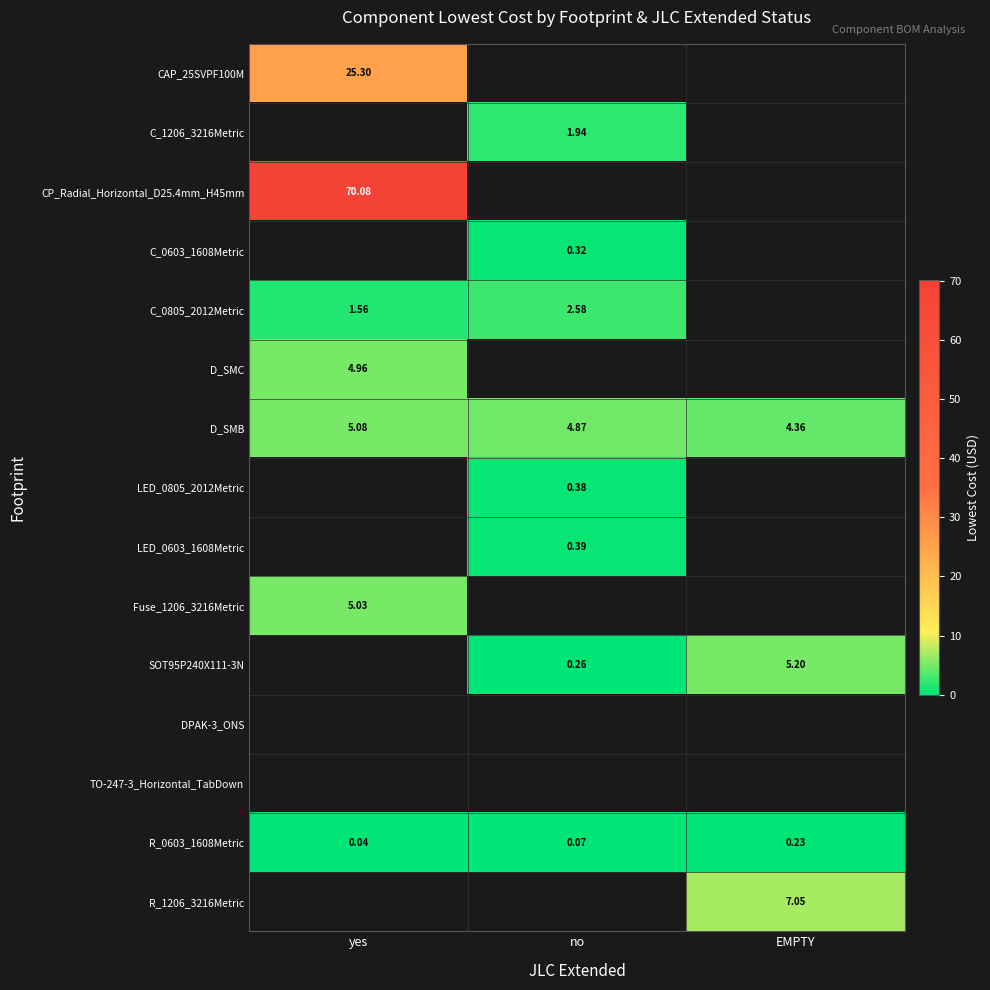

How many categories are shown in the chart?

3